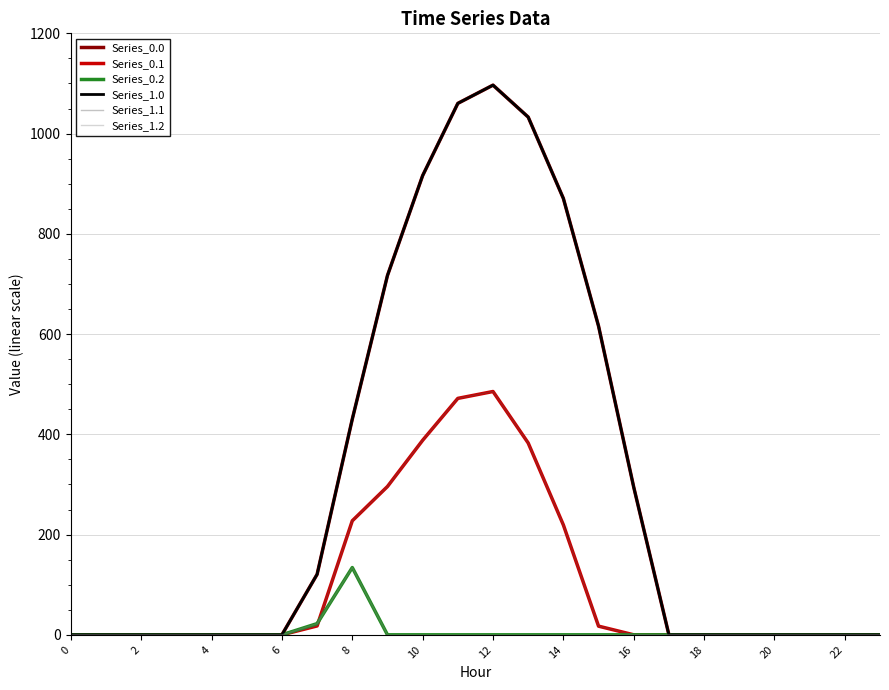

Reading left to right, transcribe all the data shown in this chart.

Series_0.0: 0.0	0.0	0.0	0.0	0.0	0.0	0.0	120.6	430.3	716.9	916.2	1060.3	1096.7	1032.9	870.6	615.9	294.5	0.0	0.0	0.0	0.0	0.0	0.0	0.0
Series_0.1: 0.0	0.0	0.0	0.0	0.0	0.0	0.0	17.7	227.5	295.9	388.1	471.7	485.4	382.7	219.2	17.3	0.0	0.0	0.0	0.0	0.0	0.0	0.0	0.0
Series_0.2: 0.0	0.0	0.0	0.0	0.0	0.0	0.0	22.3	134.2	0.0	0.0	0.0	0.0	0.0	0.0	0.0	0.0	0.0	0.0	0.0	0.0	0.0	0.0	0.0
Series_1.0: 0.0	0.0	0.0	0.0	0.0	0.0	0.0	120.6	430.3	716.9	916.2	1060.3	1096.7	1032.9	870.6	615.9	294.5	0.0	0.0	0.0	0.0	0.0	0.0	0.0
Series_1.1: 0.0	0.0	0.0	0.0	0.0	0.0	0.0	17.7	227.5	295.9	388.1	471.7	485.4	382.7	219.2	17.3	0.0	0.0	0.0	0.0	0.0	0.0	0.0	0.0
Series_1.2: 0.0	0.0	0.0	0.0	0.0	0.0	0.0	22.3	134.2	0.0	0.0	0.0	0.0	0.0	0.0	0.0	0.0	0.0	0.0	0.0	0.0	0.0	0.0	0.0